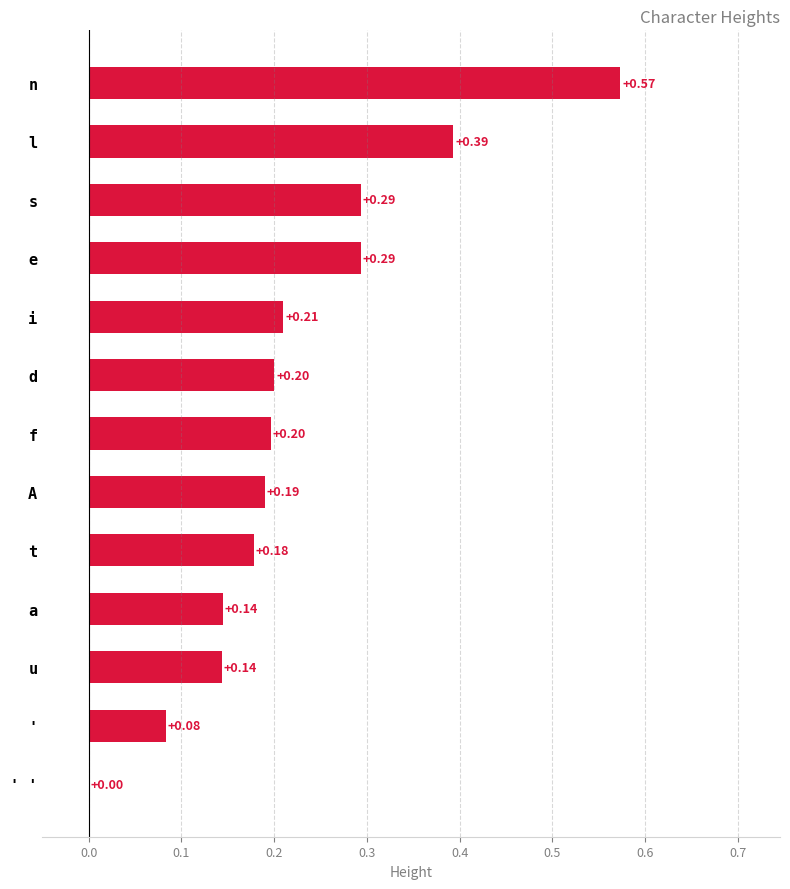

How many values are between 0 and 1?

13